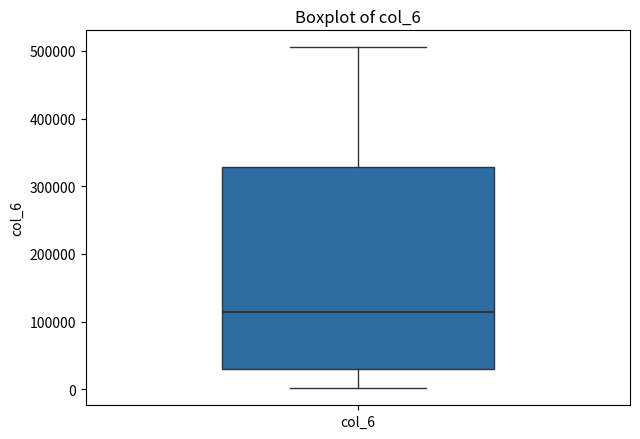

Transcribe this box plot: give where the median line is, the range the box spans, and where the two whiskers end, as read against the y-axis. The values are not printed on the chart, so give them approximately, as read against the axis.

median 110000, box 30000 to 330000, whiskers 0 to 510000